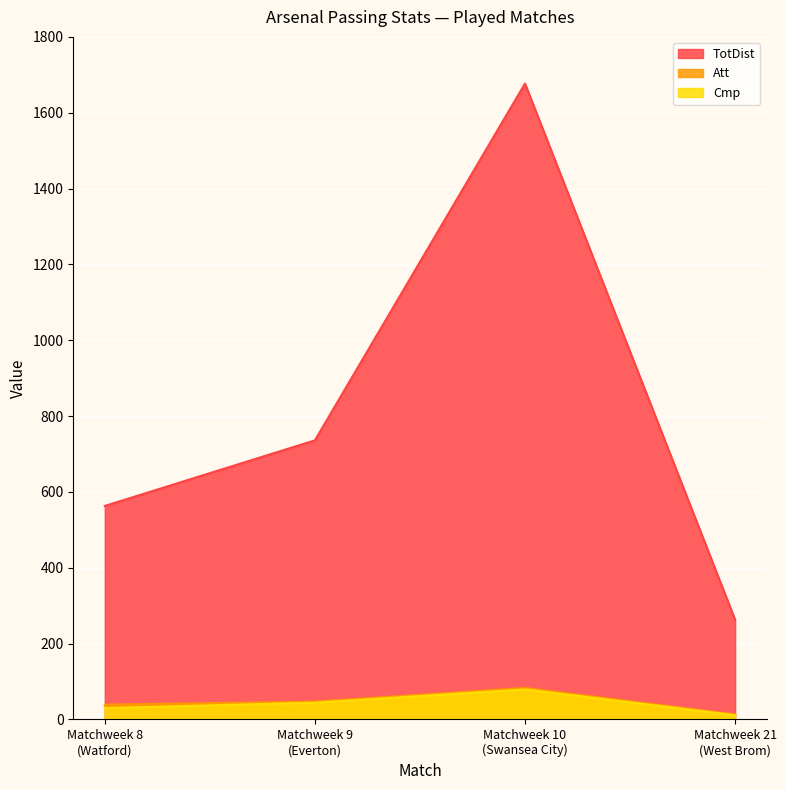

What position from the right is Matchweek 8
(Watford)?

4